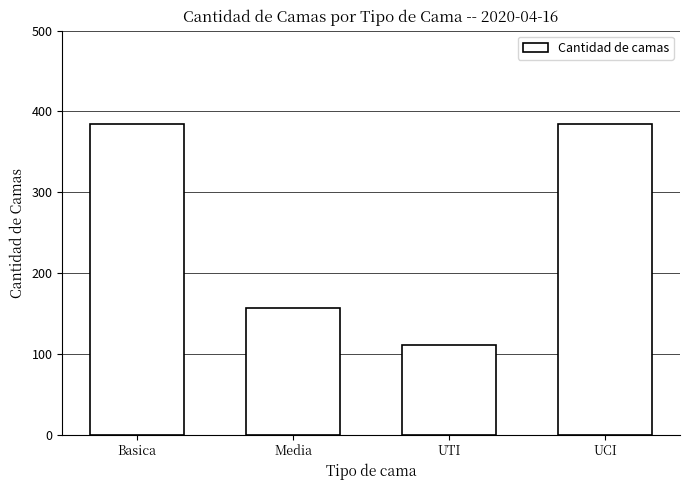

What is the average value?

259